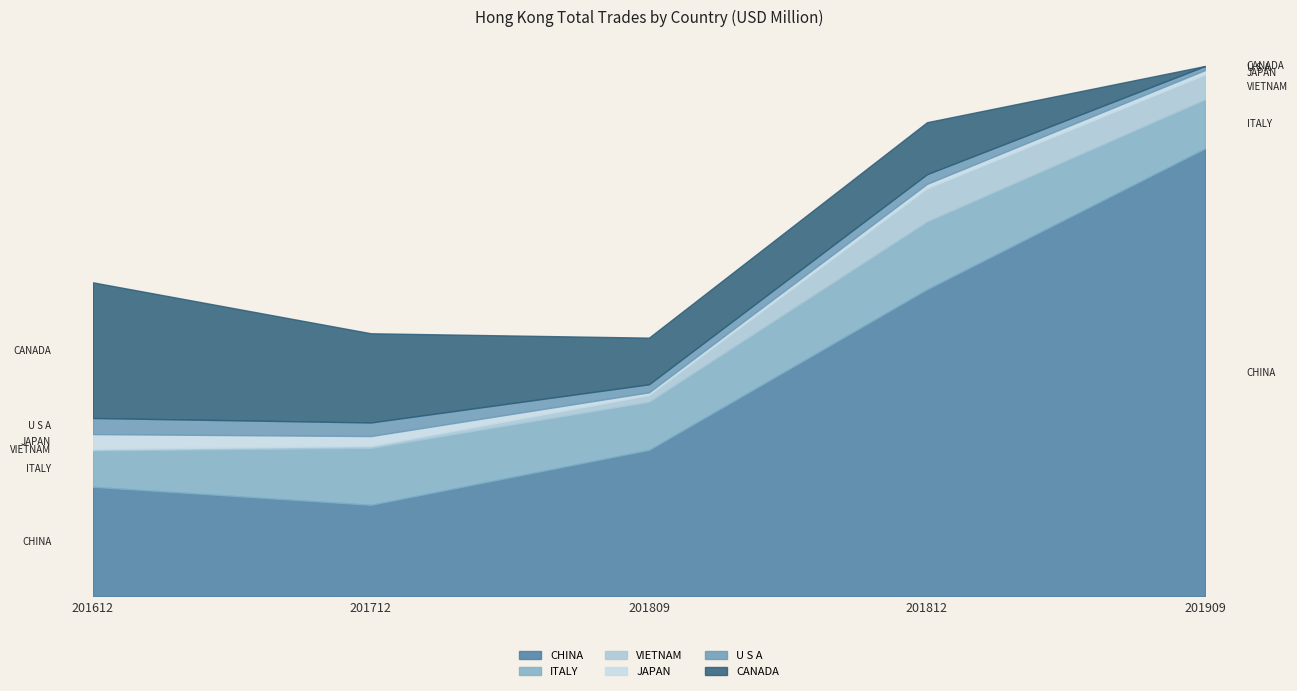

True or false: VIETNAM has a value of 0.9 at 201809.

True